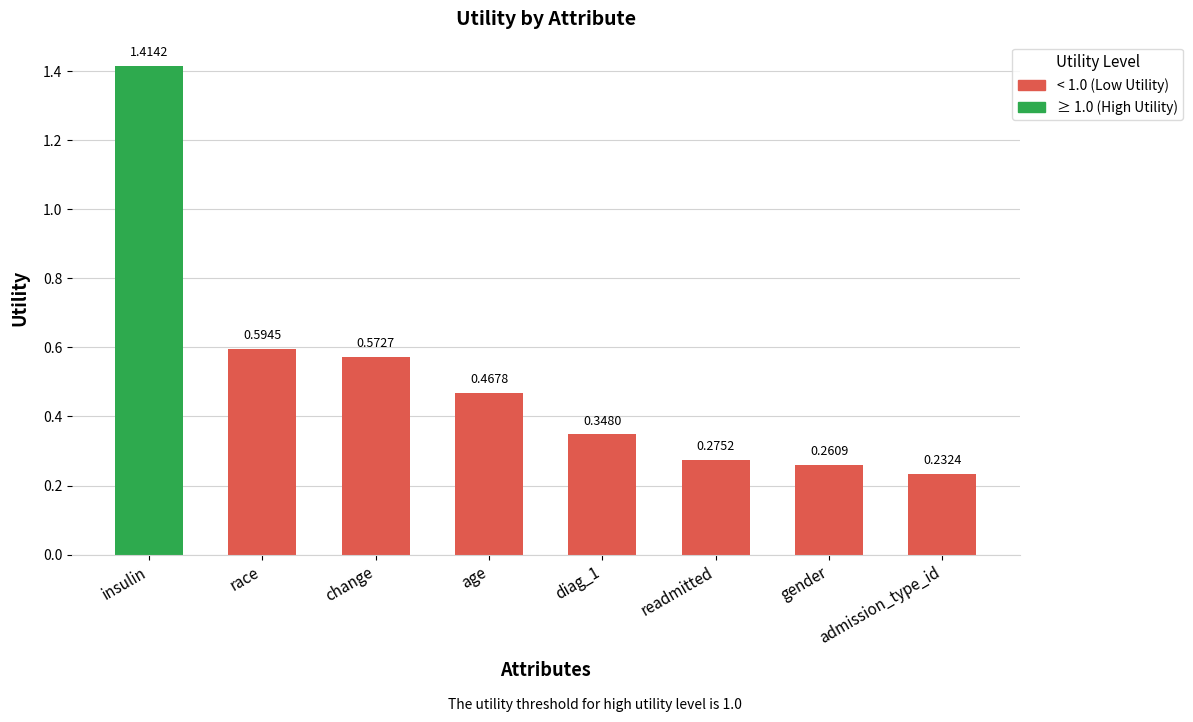

How many series are shown in this chart?

1